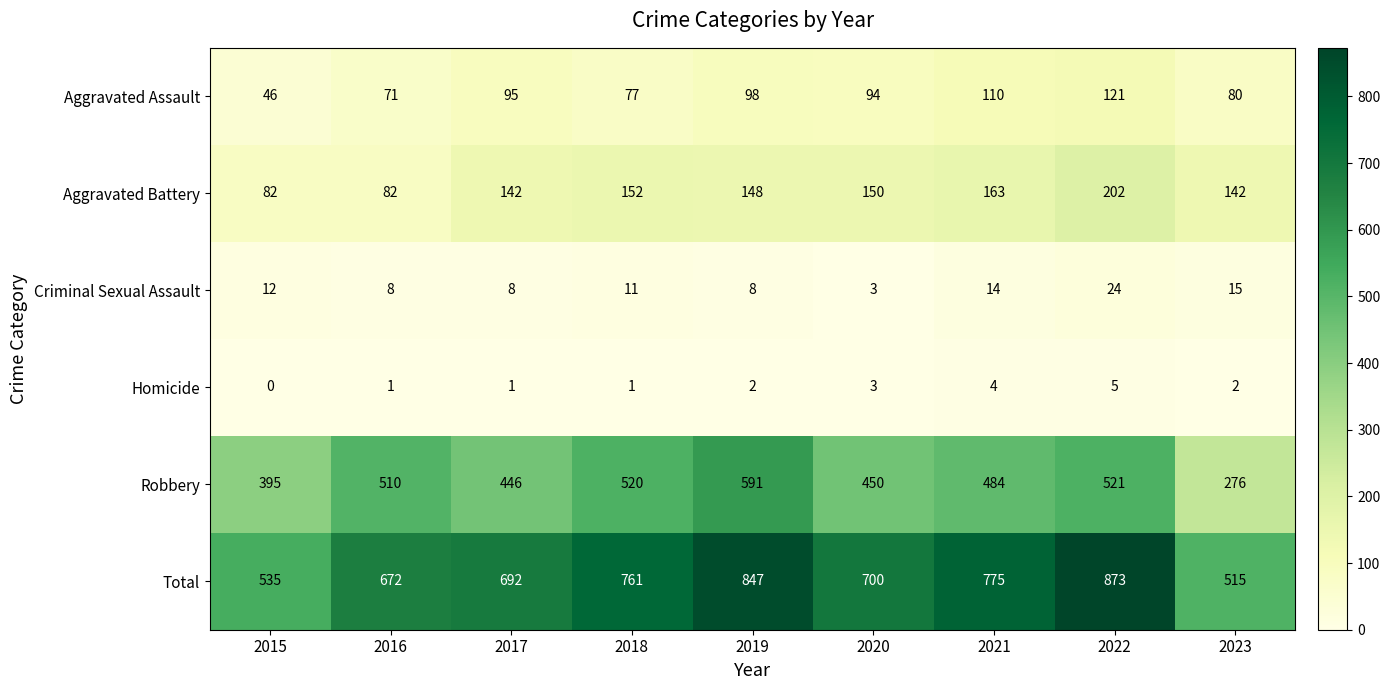

True or false: Robbery has a value of 112 at 2022.

False